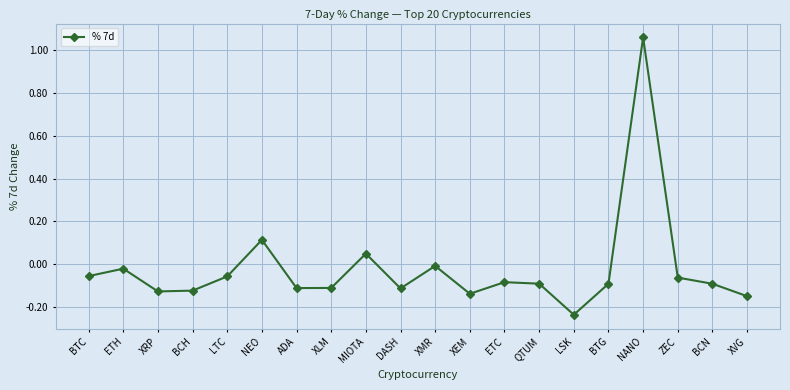

Does the chart display data point markers on the line(s)?

Yes